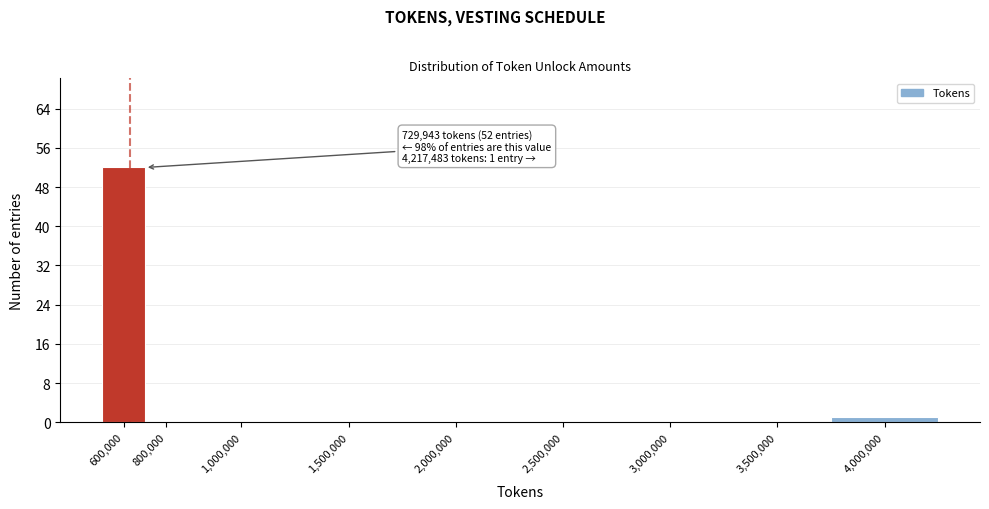

Reading left to right, transcribe all the data shown in this chart.

600,000=52	800,000=0	1,000,000=0	1,500,000=0	2,000,000=0	2,500,000=0	3,000,000=0	3,500,000=0	4,000,000=1